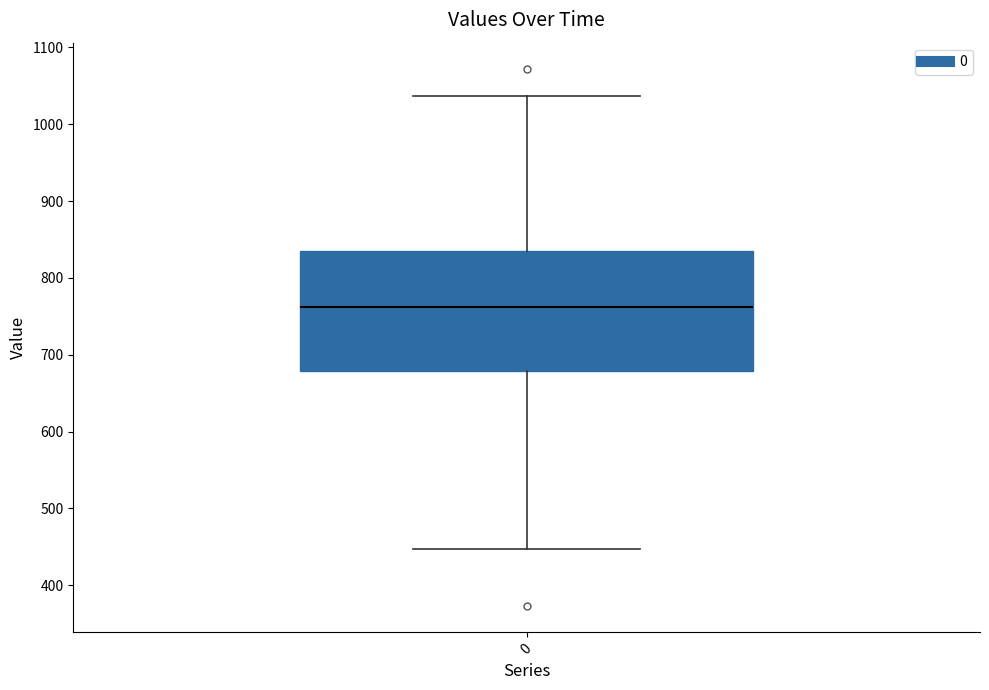

Read this box plot against the y-axis: the position of the median line, the range covered by the box, and the ends of both whiskers. The values are not printed on the chart, so give them approximately, as read against the axis.

median 760, box 680 to 840, whiskers 450 to 1040